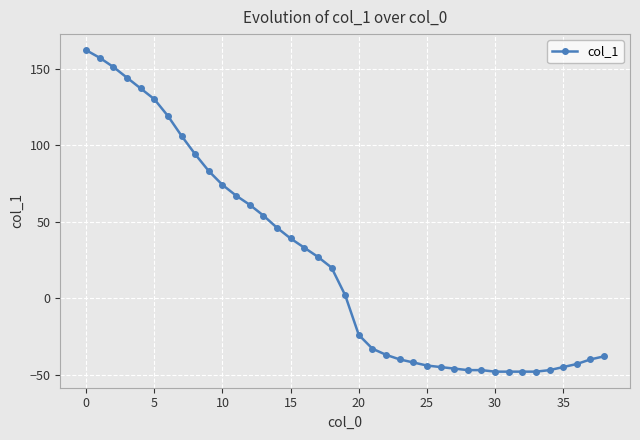

Reading left to right, what are all the values shown in this chart?

162	157	151	144	137	130	119	106	94	83	74	67	61	54	46	39	33	27	20	2	-24	-33	-37	-40	-42	-44	-45	-46	-47	-47	-48	-48	-48	-48	-47	-45	-43	-40	-38